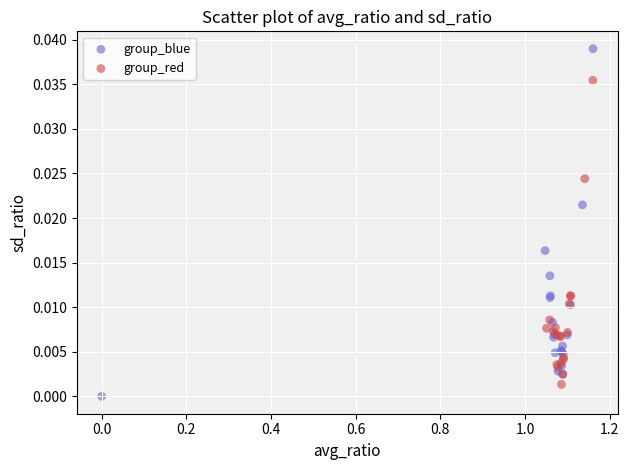

Which series reaches the maximum Y coordinate?

group_blue